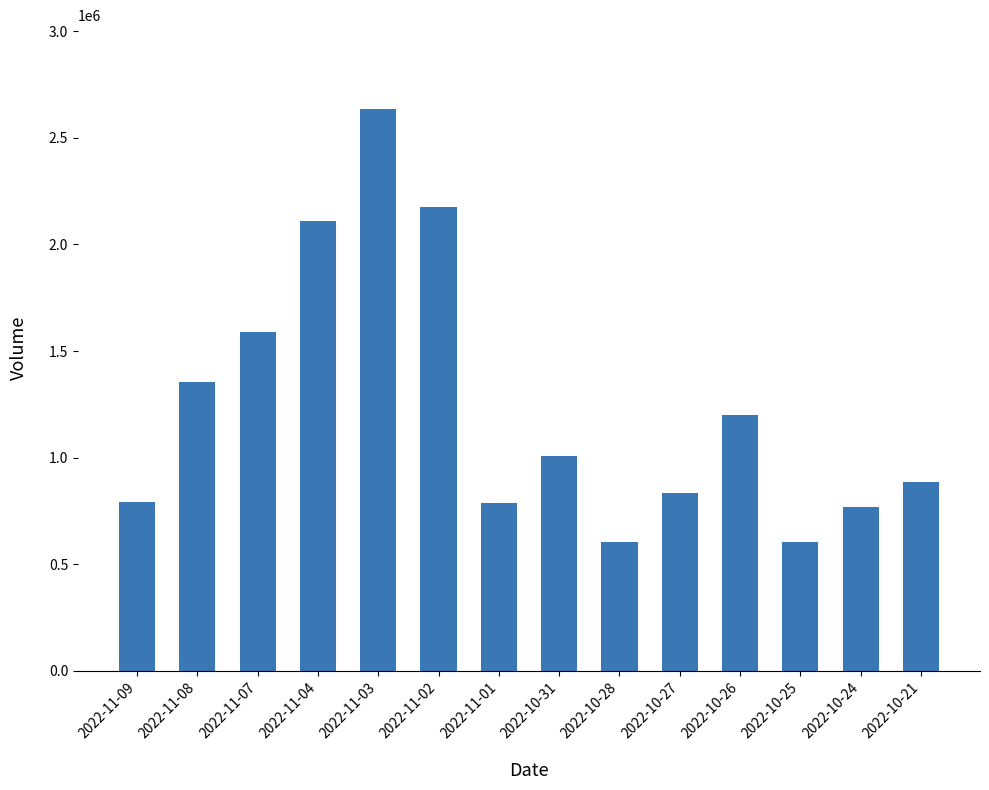

Does the chart contain stacked bars?

No